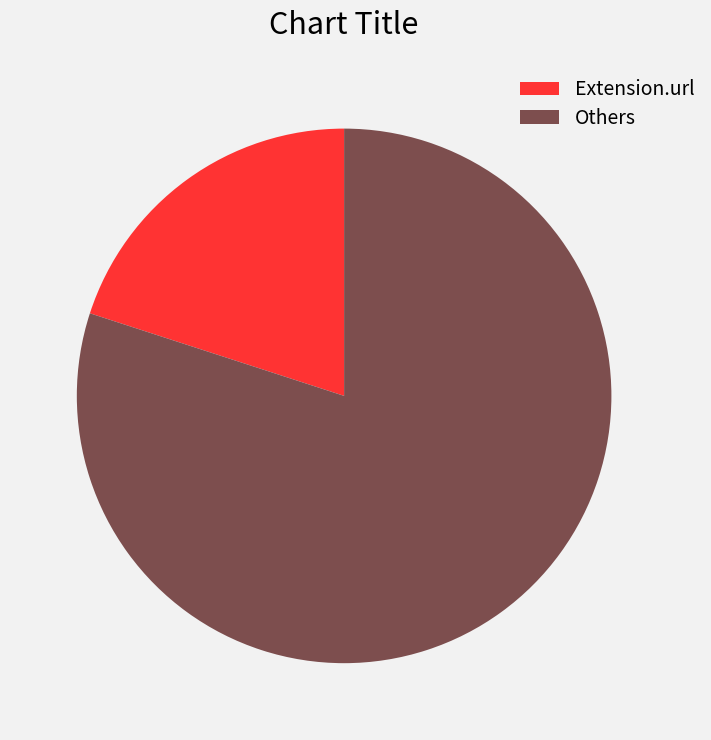

Between Extension.url and Others, which is larger?

Others